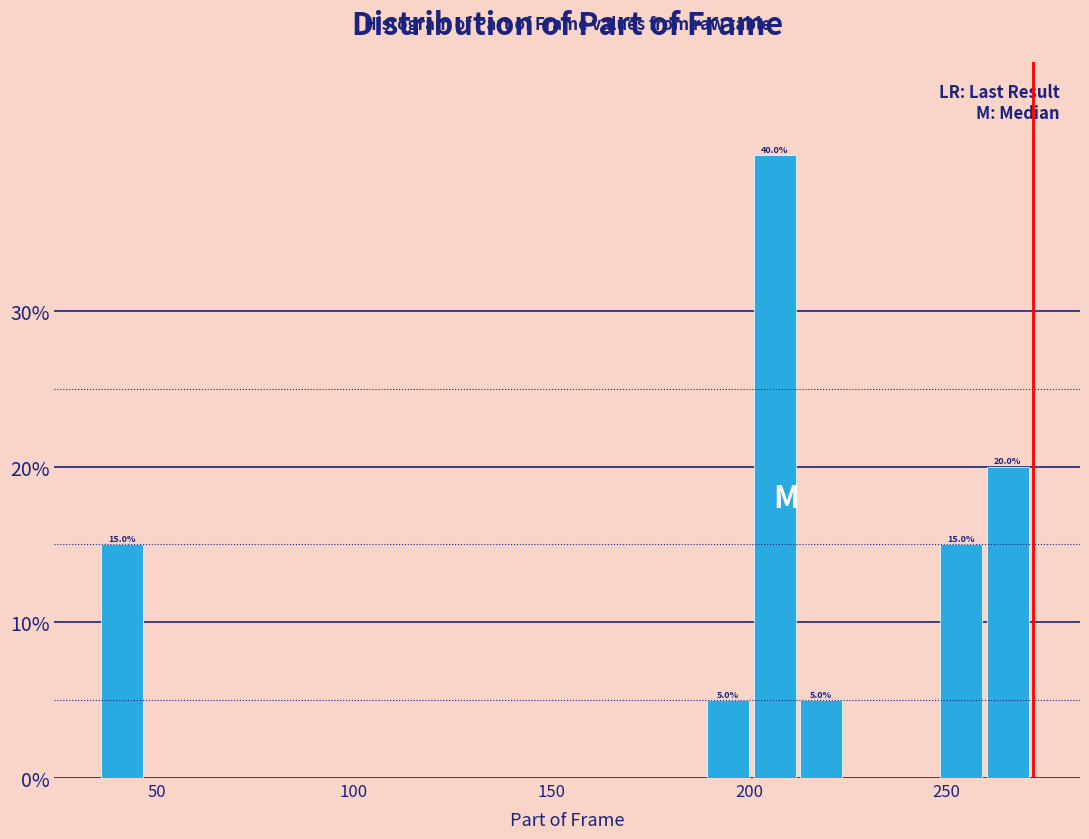

Around what value on the x-axis is the tallest bar? Give the approximate position of its centre, as read against the axis.

205